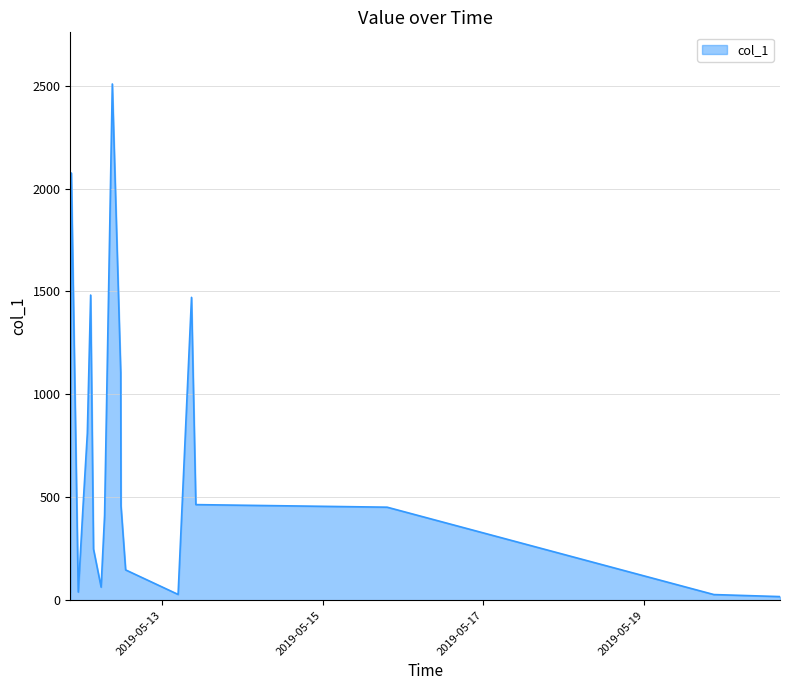

Does the chart display data point markers on the line(s)?

No